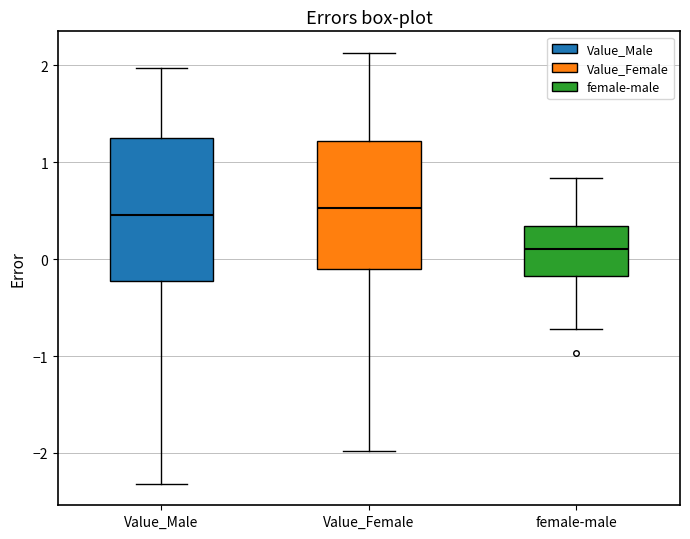

Reading left to right, read every box against the y-axis: the position of its median line, the range the box covers, and the ends of its whiskers. The values are not printed on the chart, so give them approximately, as read against the axis.

Value_Male: median 0.5, box -0.2 to 1.2, whiskers -2.3 to 2.0
Value_Female: median 0.5, box -0.1 to 1.2, whiskers -2.0 to 2.1
female-male: median 0.1, box -0.2 to 0.3, whiskers -0.7 to 0.8